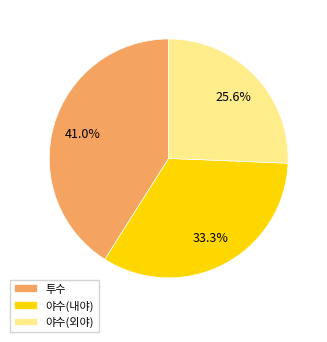

Which slice is the largest?

투수